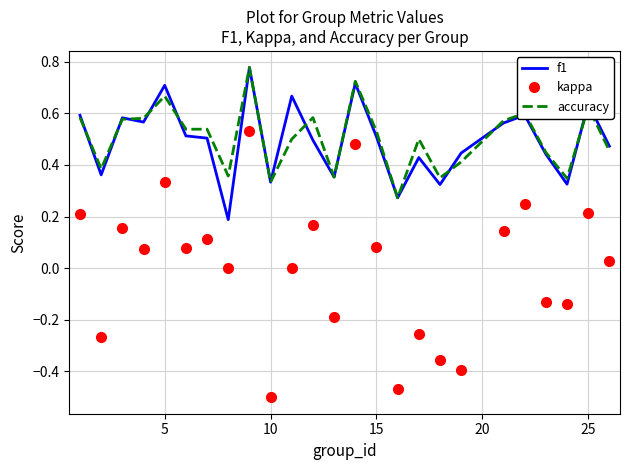

True or false: accuracy and kappa intersect in this chart.

False